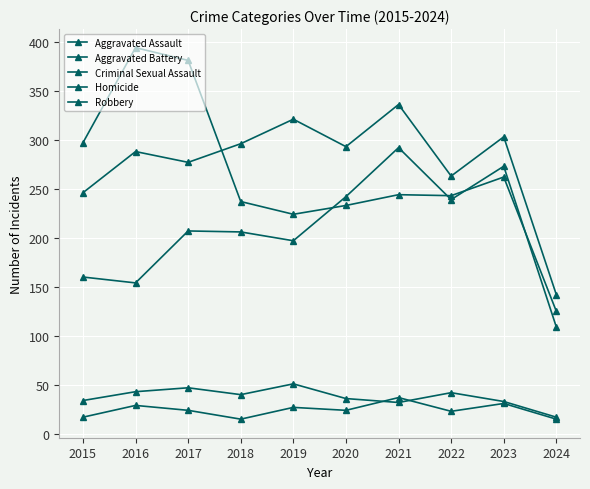

Count the number of data series in this chart.

5